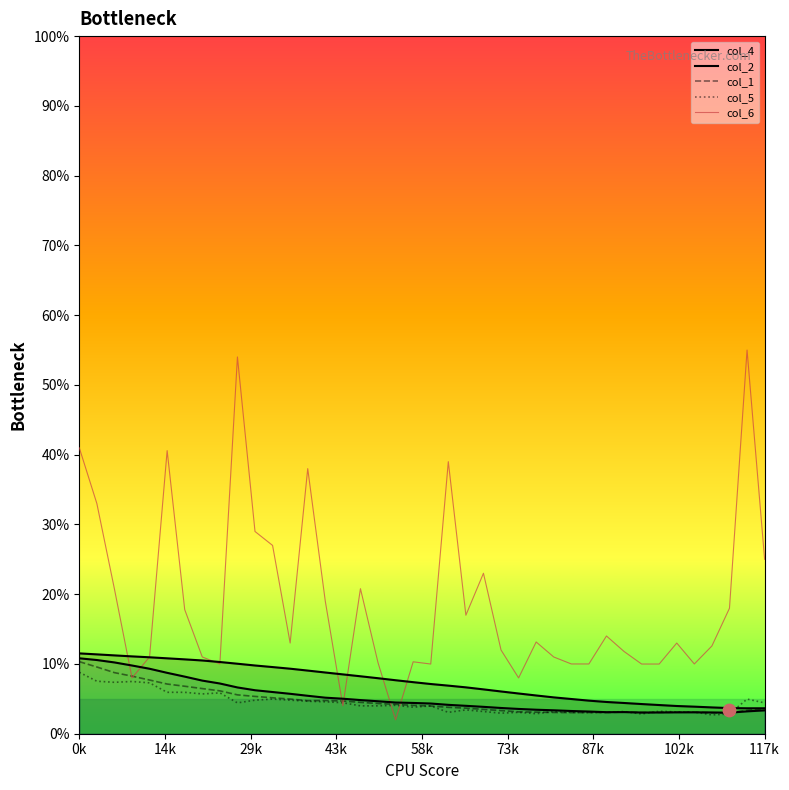

Which series has the largest total across all categories?

col_6